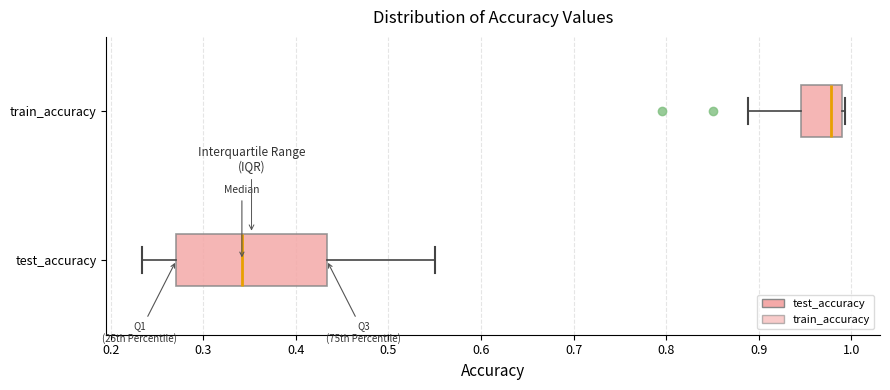

Where is the right edge of the box for train_accuracy on the x-axis? The values are not printed on the chart, so give them approximately, as read against the axis.

0.99